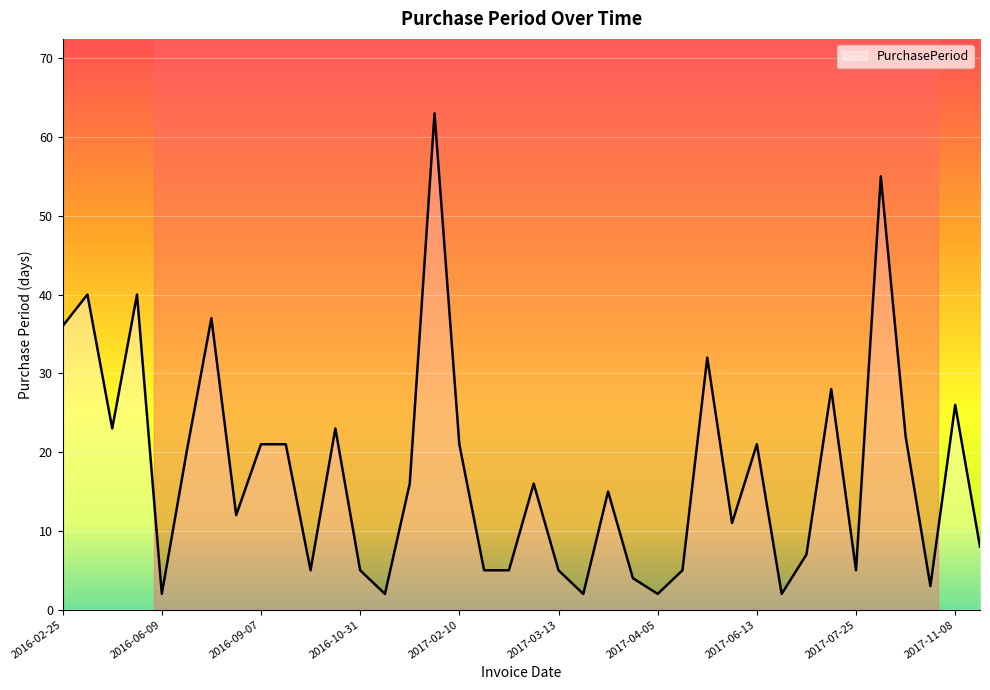

What is the difference between the maximum and minimum values?

61